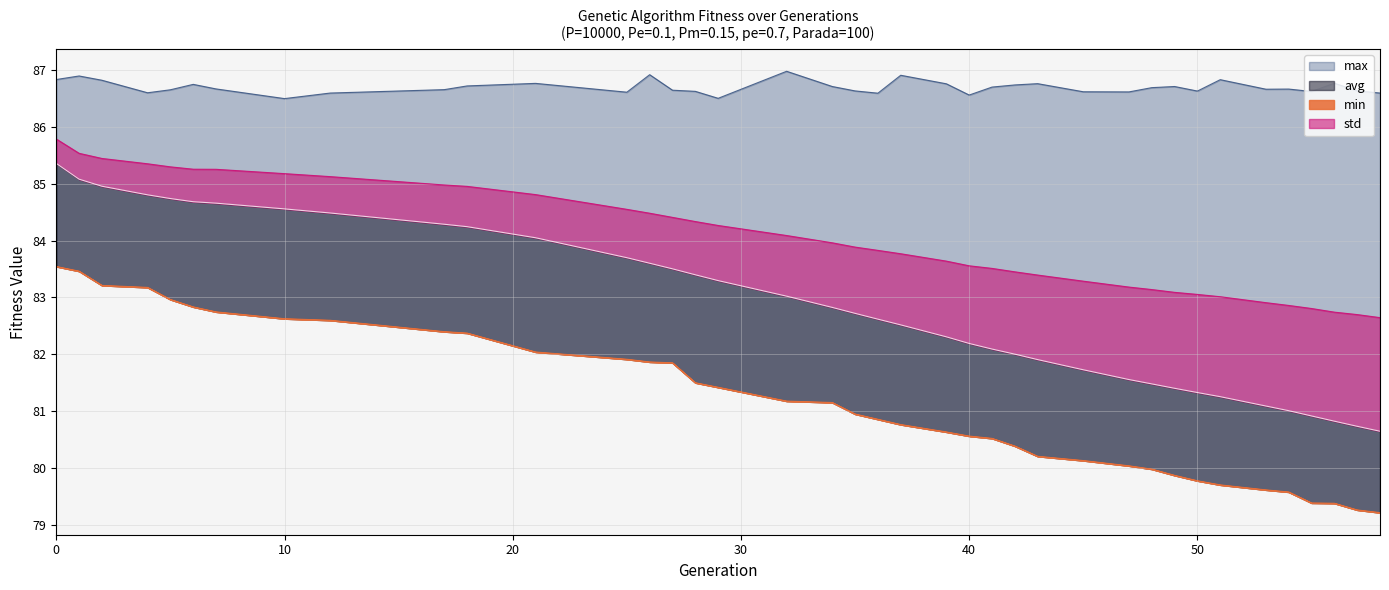

True or false: max and avg cross at least once.

False